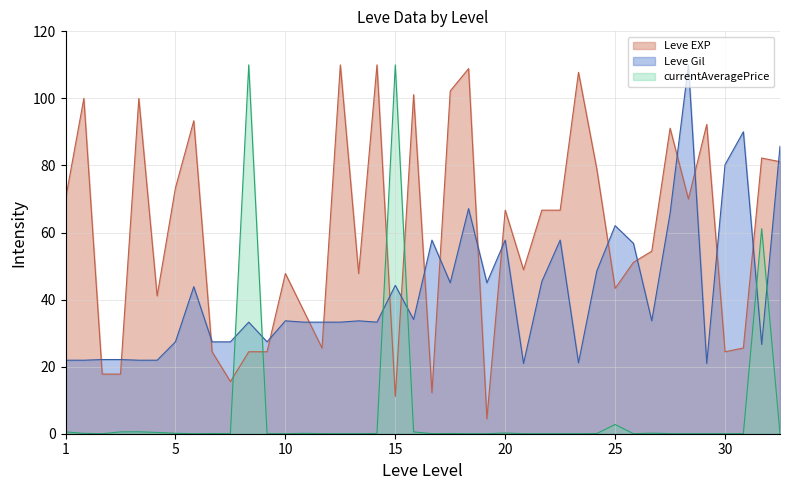

The Leve Gil series shows 85.5 at 20. True or false?

False